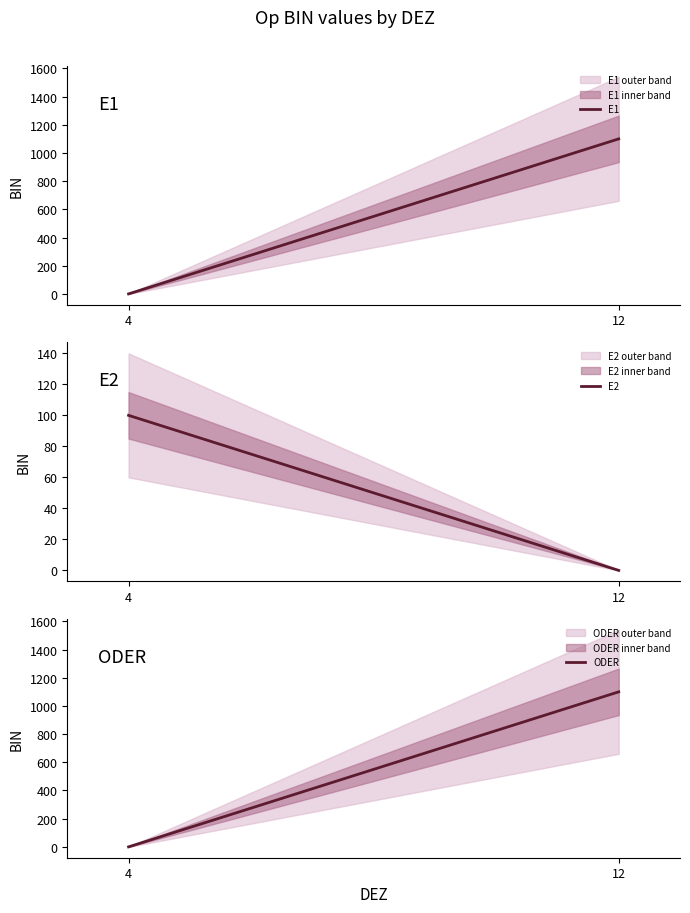

How many lines are shown in the chart?

3